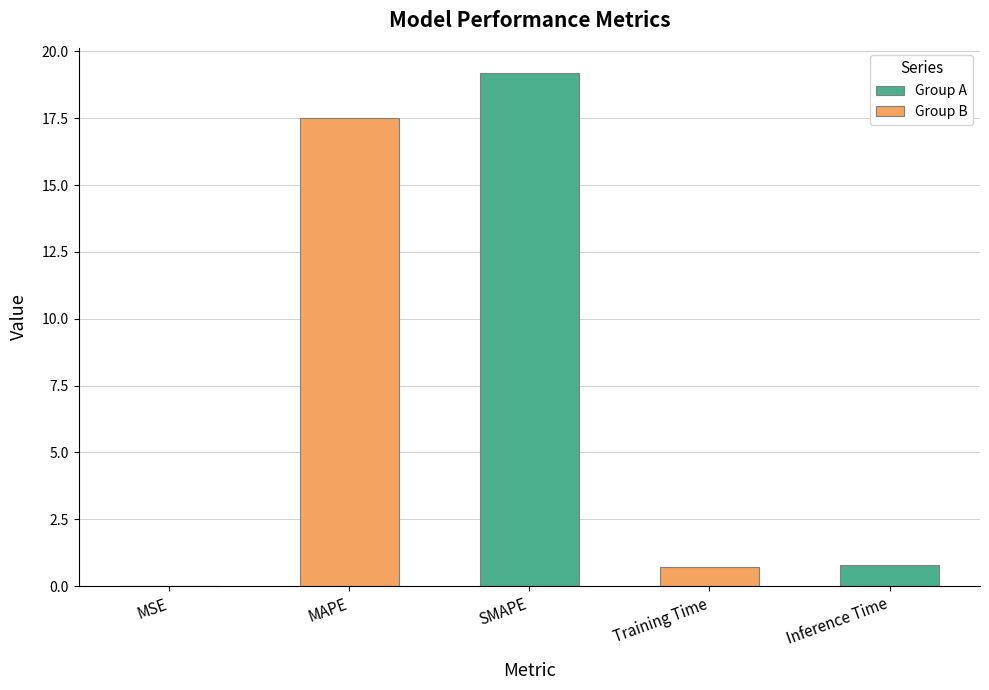

Which has a higher value, SMAPE or Training Time?

SMAPE